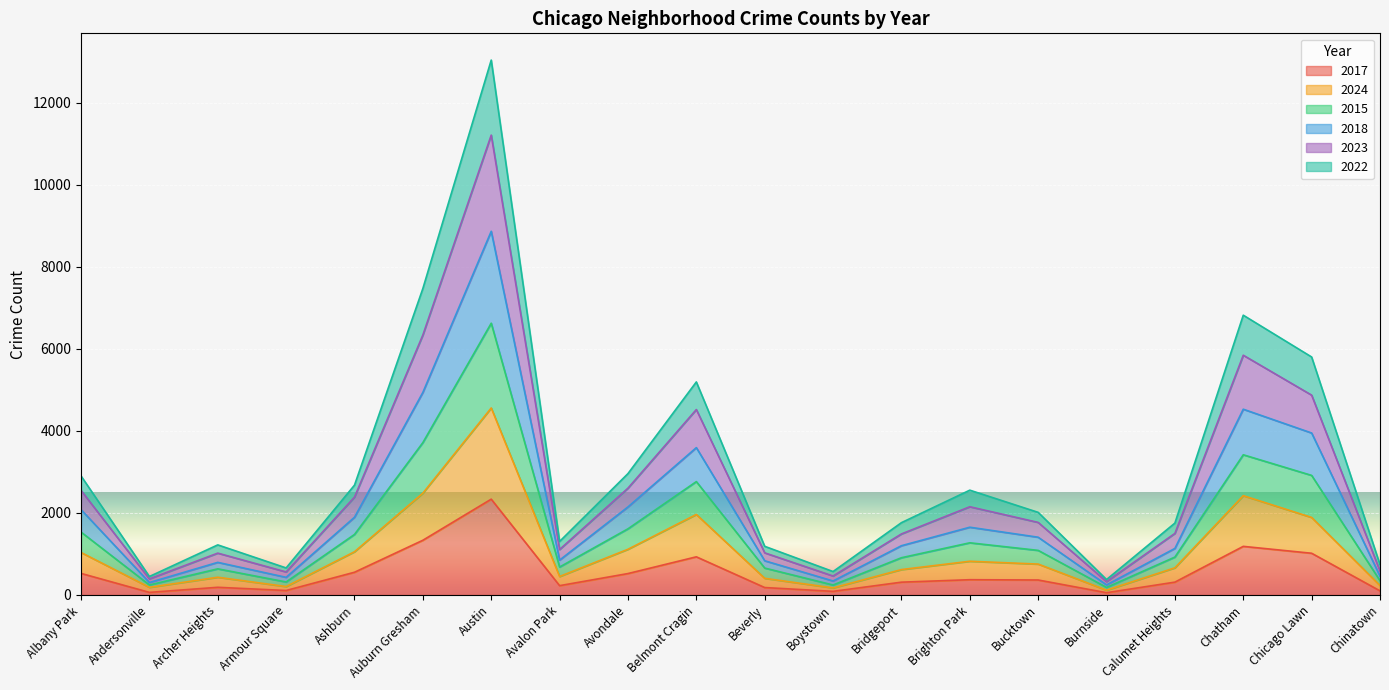

At which label does 2017 reach its peak?

Austin